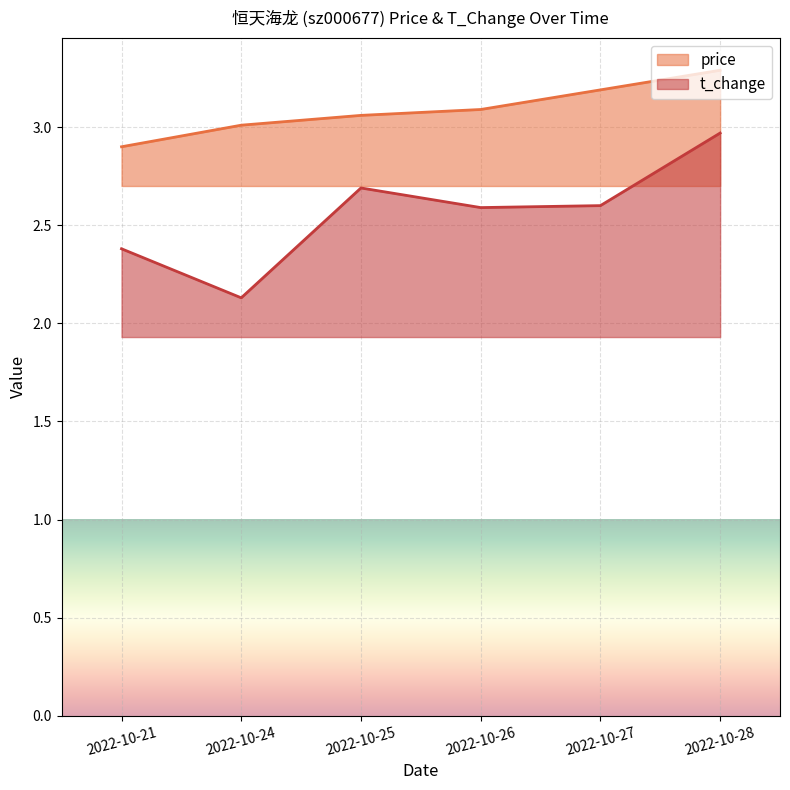

True or false: price has more than 2 interior local peaks.

False